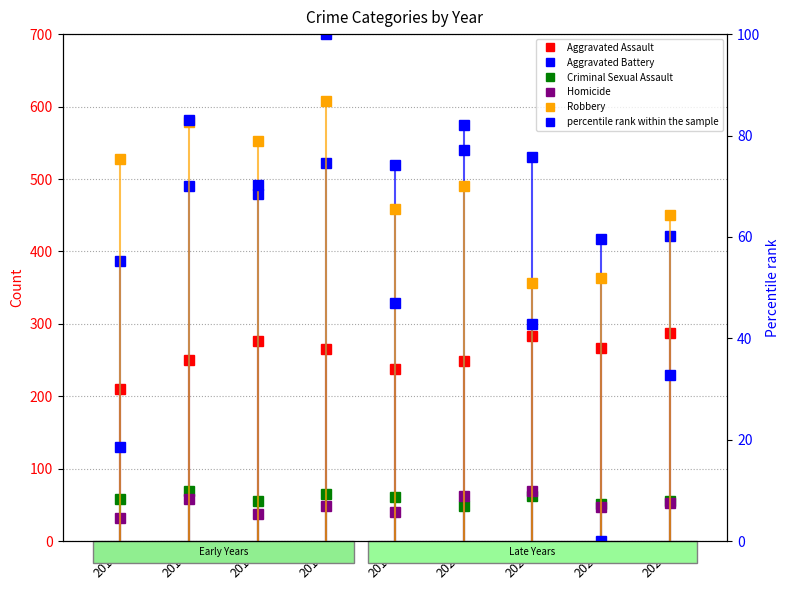

Reading left to right, what are all the values shown in this chart?

Aggravated Assault: 210.0	250.0	276.0	265.0	238.0	249.0	284.0	267.0	287.0
Aggravated Battery: 387.0	491.0	480.0	522.0	520.0	574.0	531.0	417.0	421.0
Criminal Sexual Assault: 58.0	69.0	55.0	65.0	61.0	49.0	62.0	52.0	55.0
Homicide: 32.0	59.0	37.0	49.0	40.0	63.0	69.0	47.0	53.0
Robbery: 527.0	579.0	553.0	608.0	458.0	491.0	356.0	364.0	450.0
percentile rank within the sample: 18.5	83.1	70.2	100.0	47.0	77.1	42.8	0.0	32.9